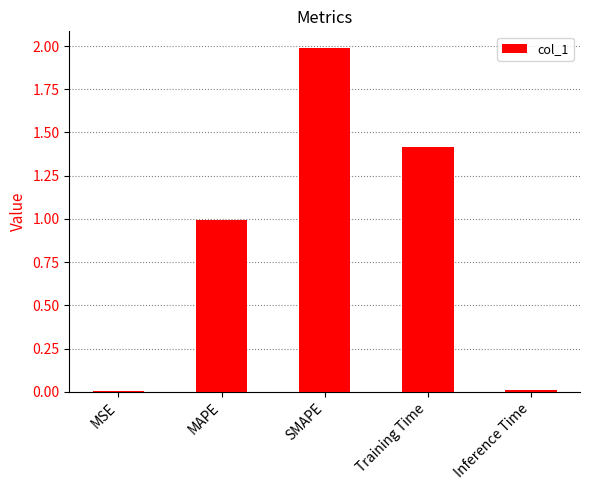

What is the average value?

0.9